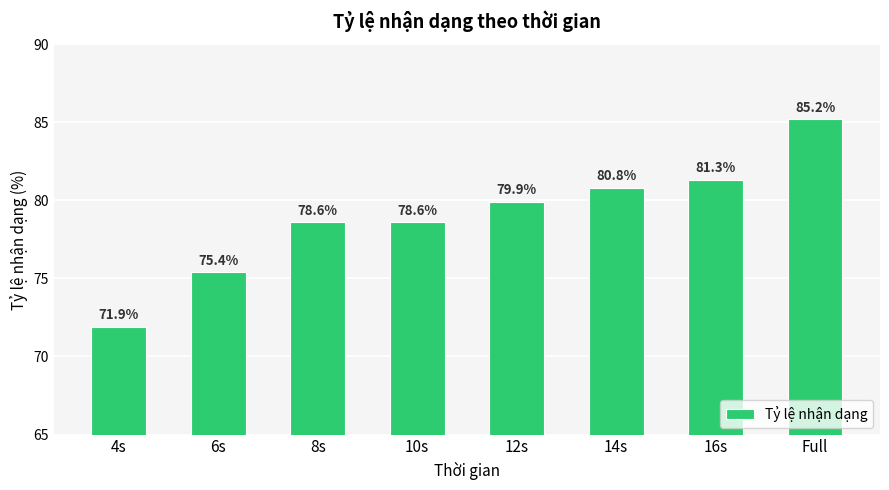

How many categories are shown in the chart?

8